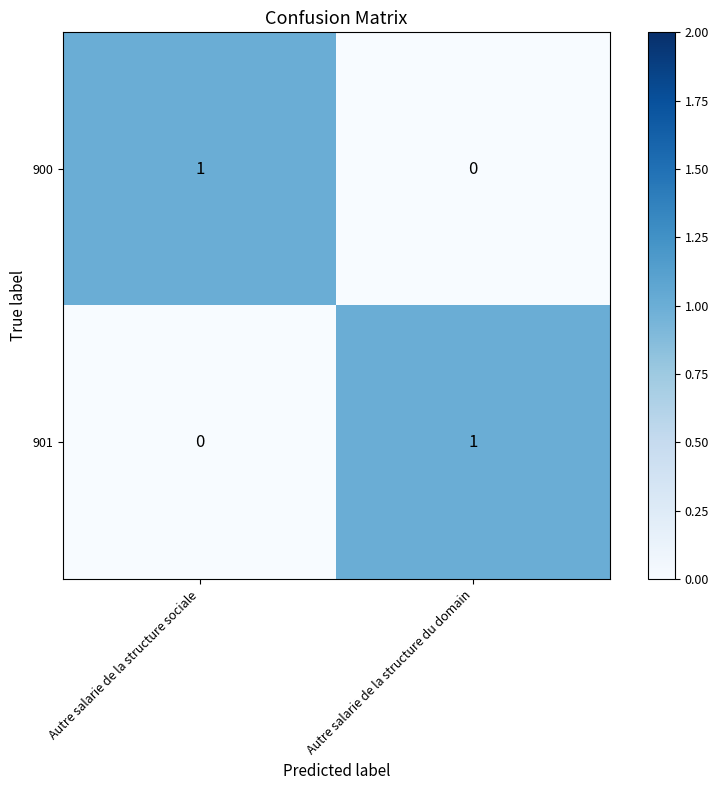

Reading left to right, list all the values displayed in this chart.

900: Autre salarie de la structure sociale=1	Autre salarie de la structure du domain=0
901: Autre salarie de la structure sociale=0	Autre salarie de la structure du domain=1